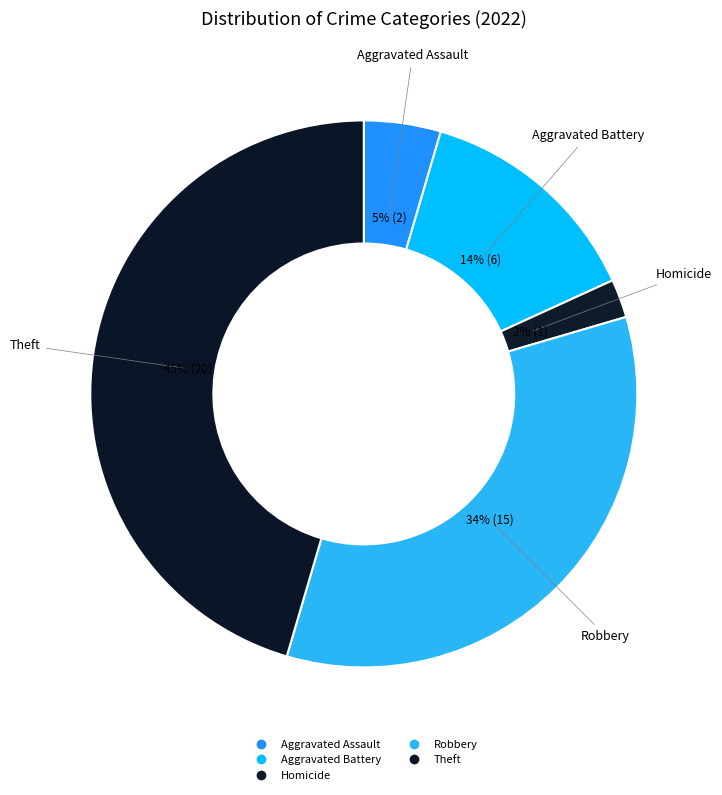

Count the number of slices in the pie.

5